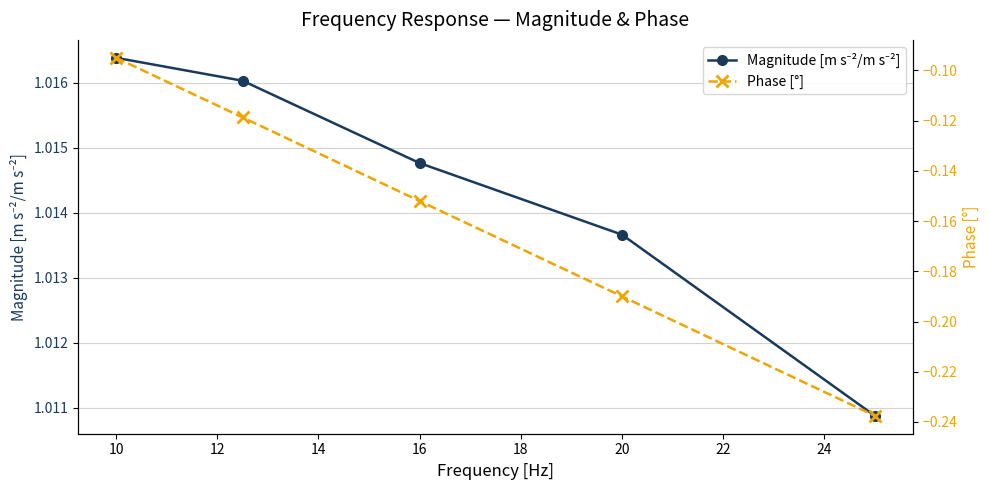

True or false: Phase [°] has more than 1 points higher than both neighbors.

False